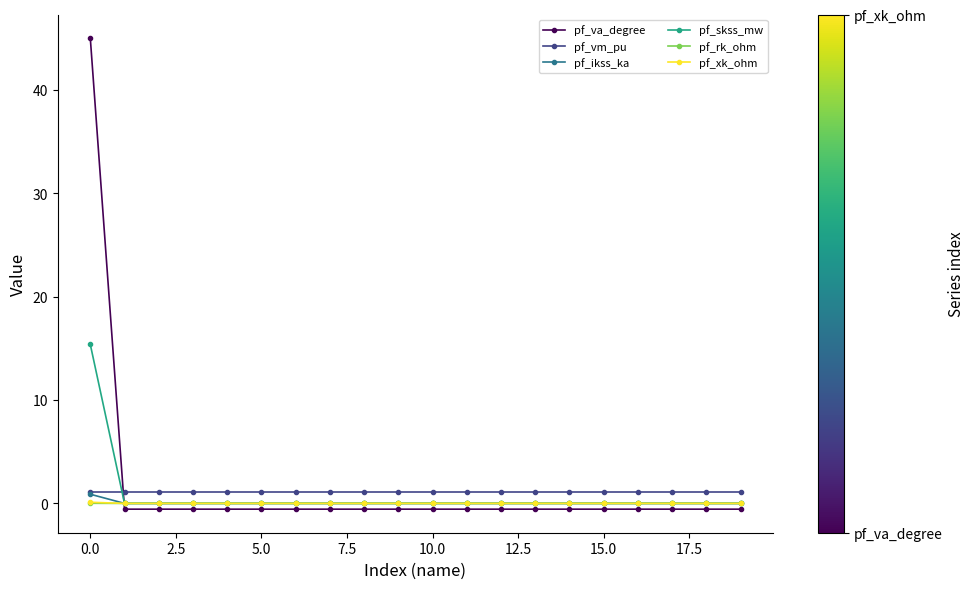

Which series ends up on top after the final intersection of pf_va_degree and pf_skss_mw?

pf_skss_mw